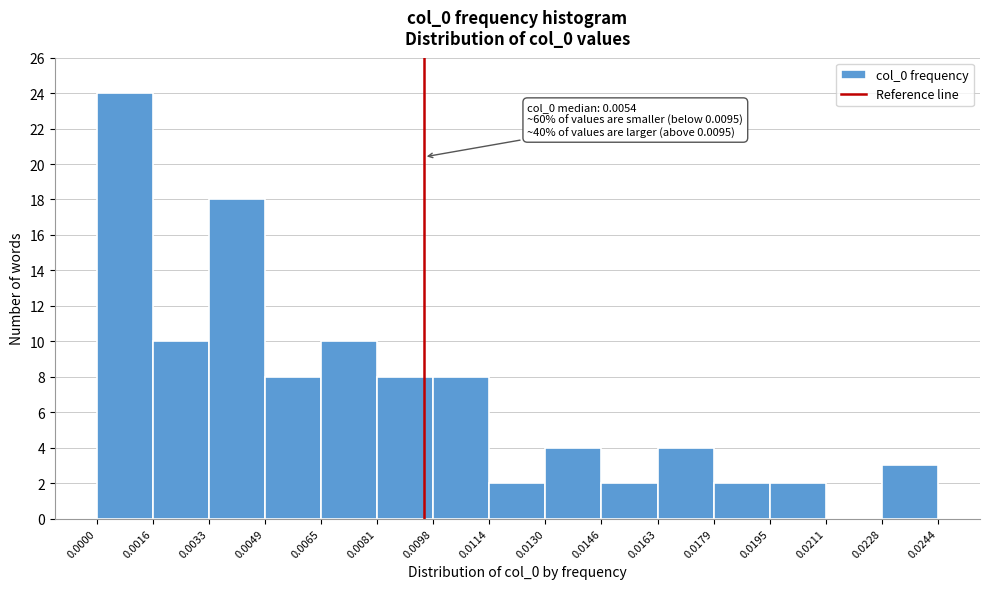

Over which range of the x-axis is the bar tallest?

0.0000 to 0.0016